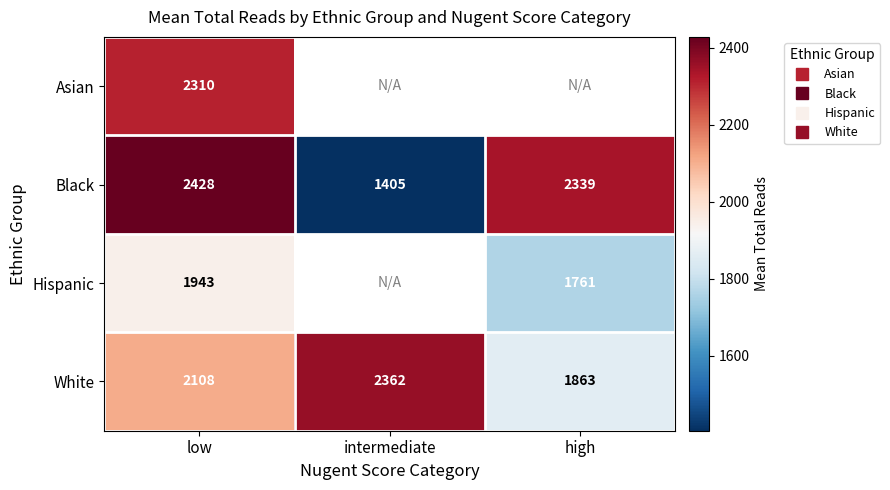

The Black series shows 1405.0 at intermediate. True or false?

True